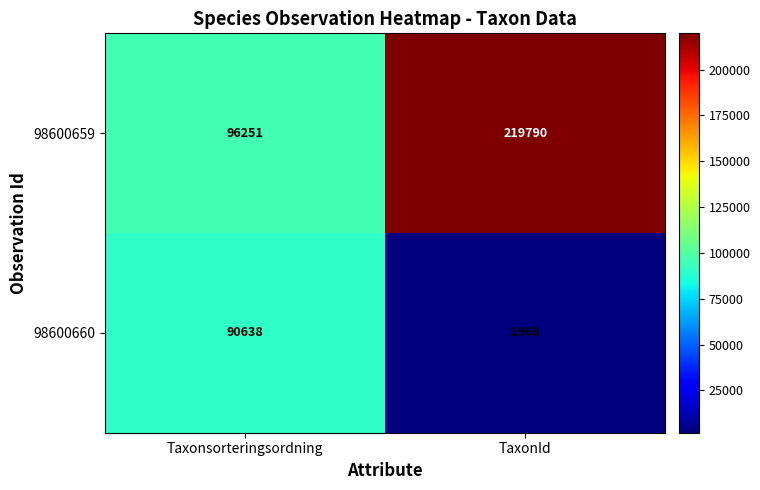

List the series in order of their peak value, lowest first.

98600660, 98600659